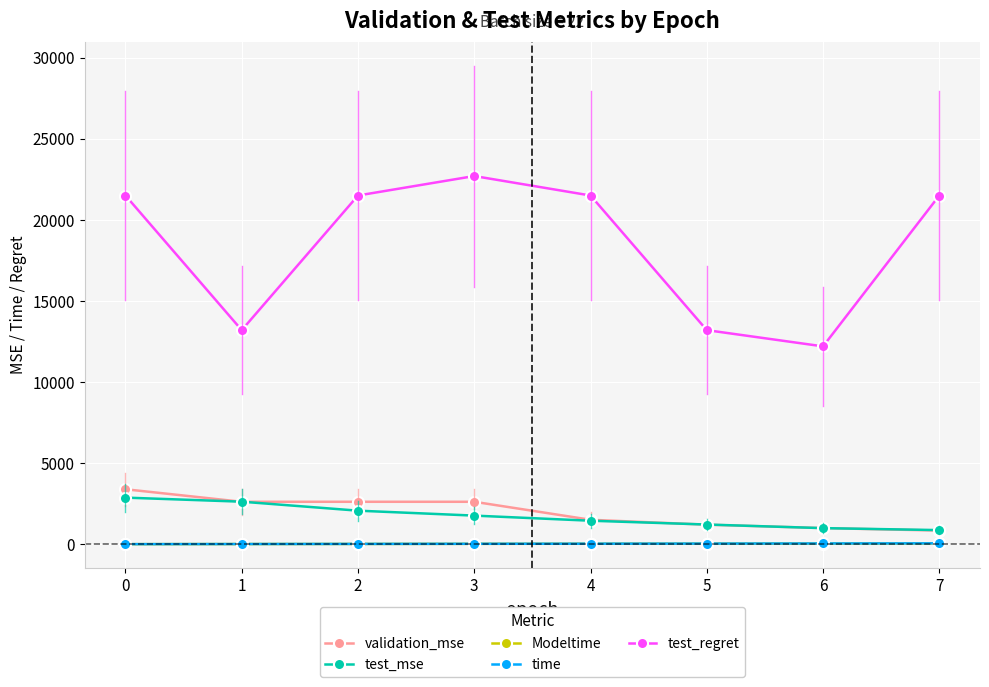

Does the chart have visible grid lines?

Yes